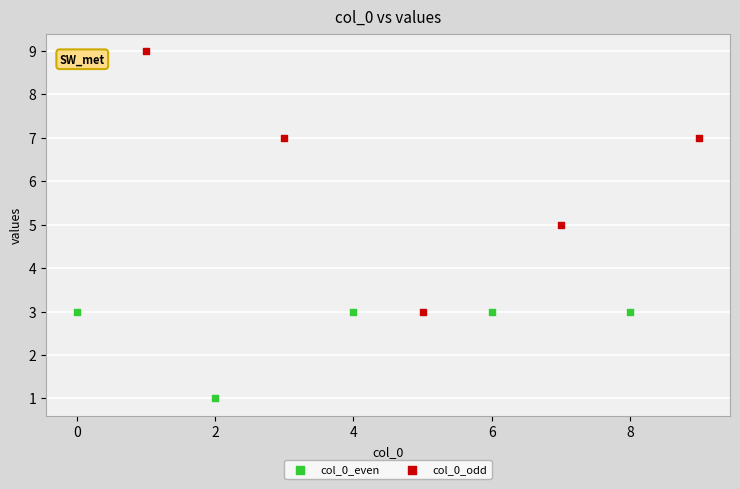

Which series reaches the maximum Y coordinate?

col_0_odd